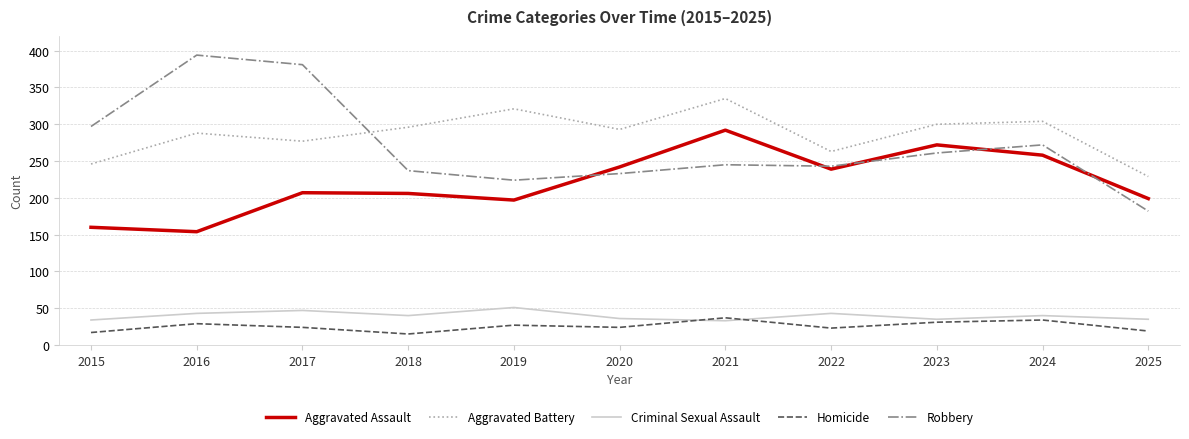

Rank the series at 2019 from highest to lowest value.

Aggravated Battery, Robbery, Aggravated Assault, Criminal Sexual Assault, Homicide